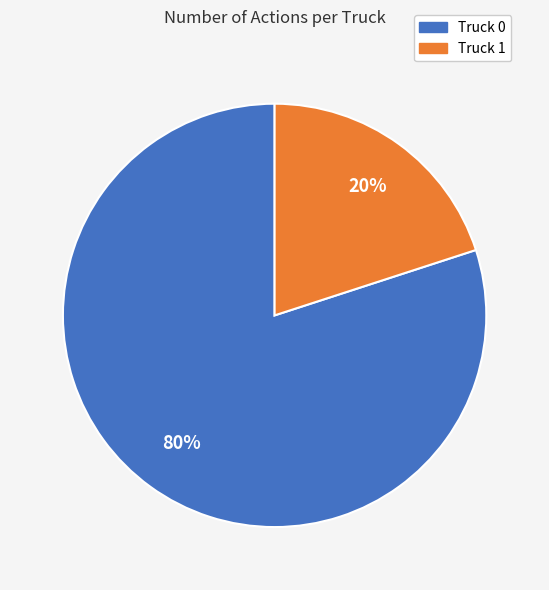

Which category has the biggest portion of the pie?

Truck 0